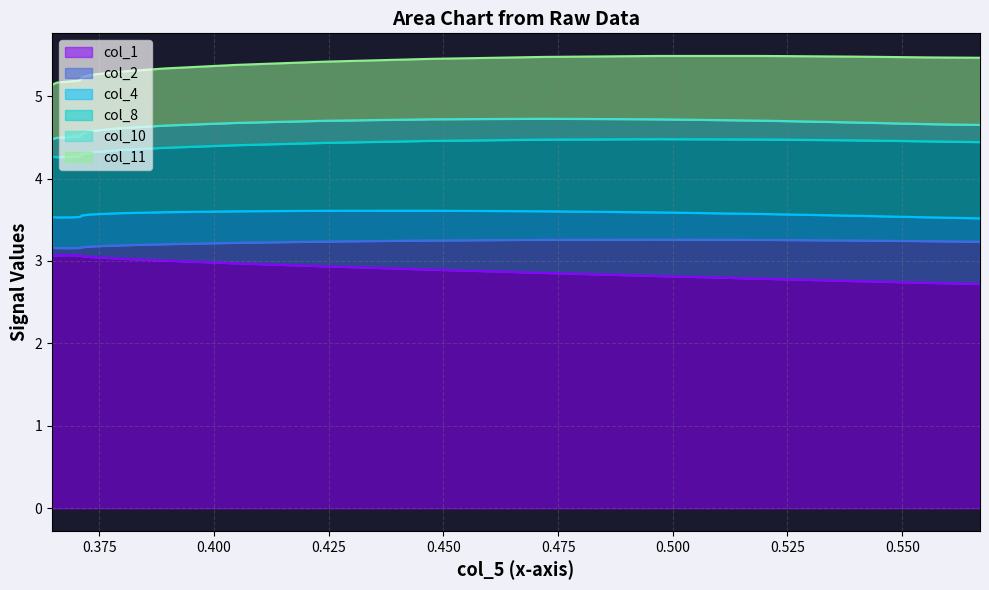

True or false: col_11 and col_8 intersect in this chart.

False